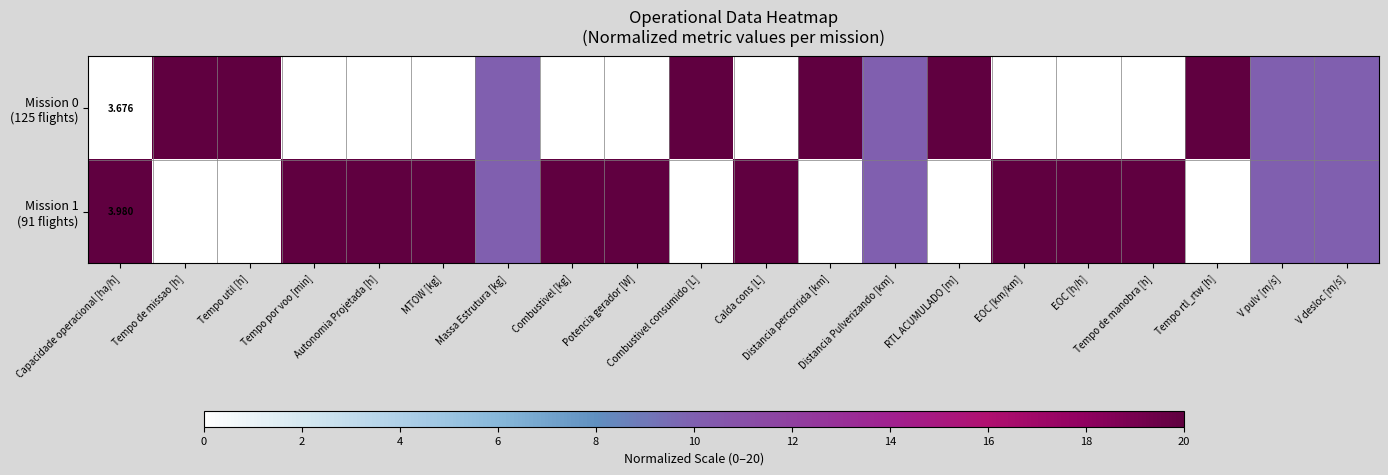

Where is Mission 0 (125 flights) nearest to the value 10?

Massa Estrutura [kg]